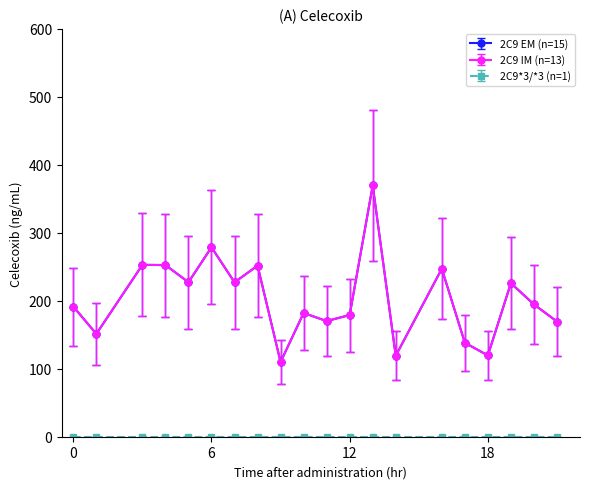

Which category has the lowest value across all series?

9